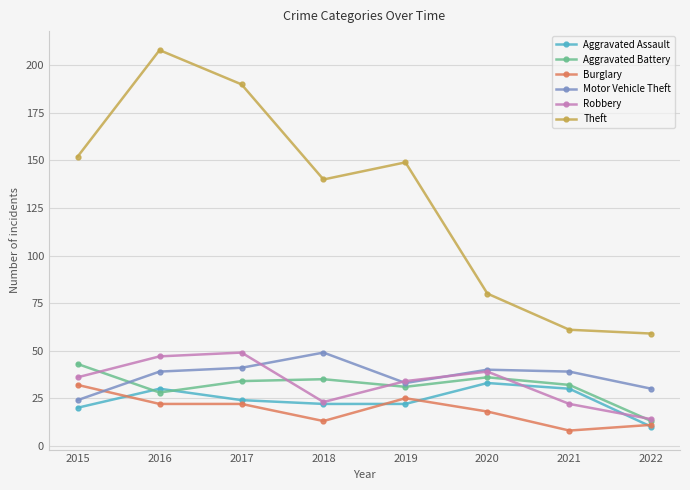

What is the total value across all series at 2017?

360